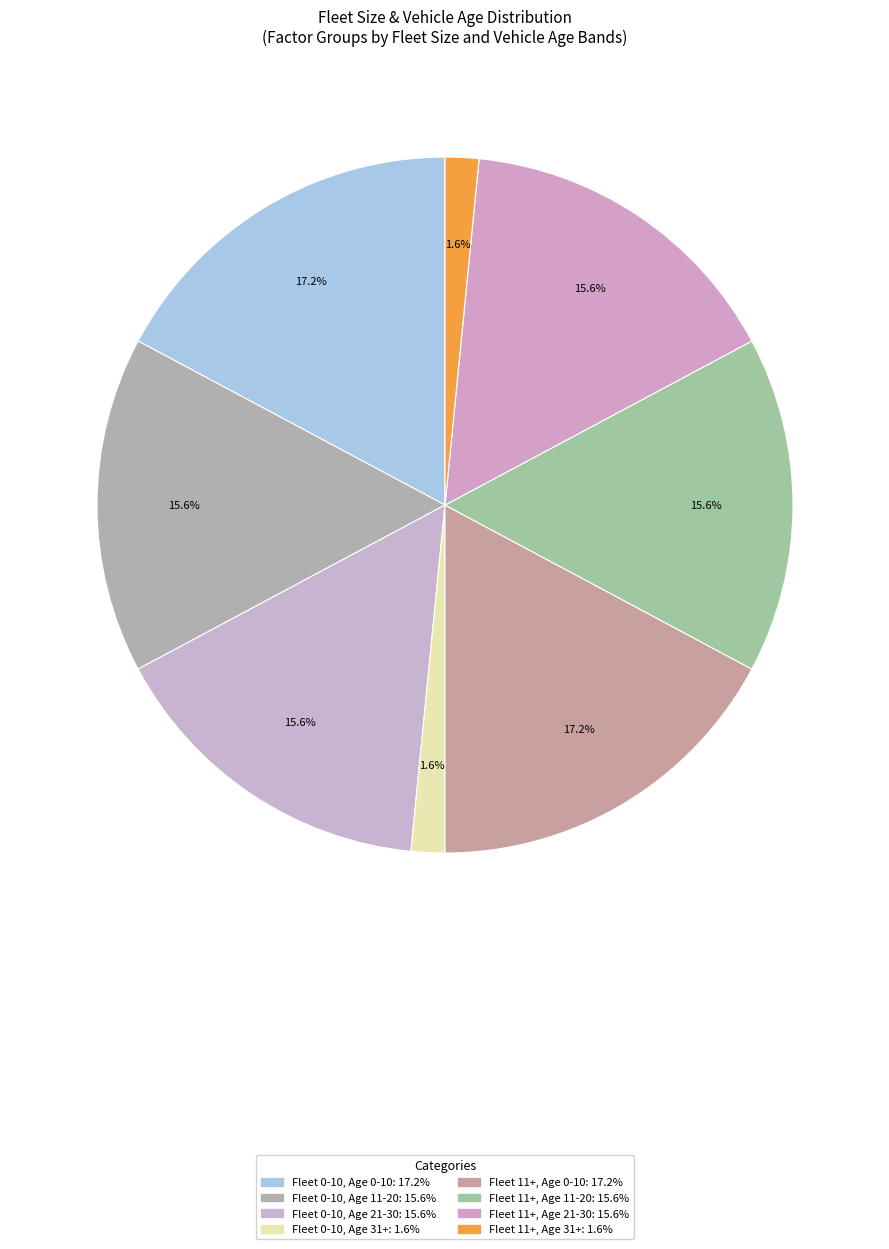

How many segments does this pie chart have?

8